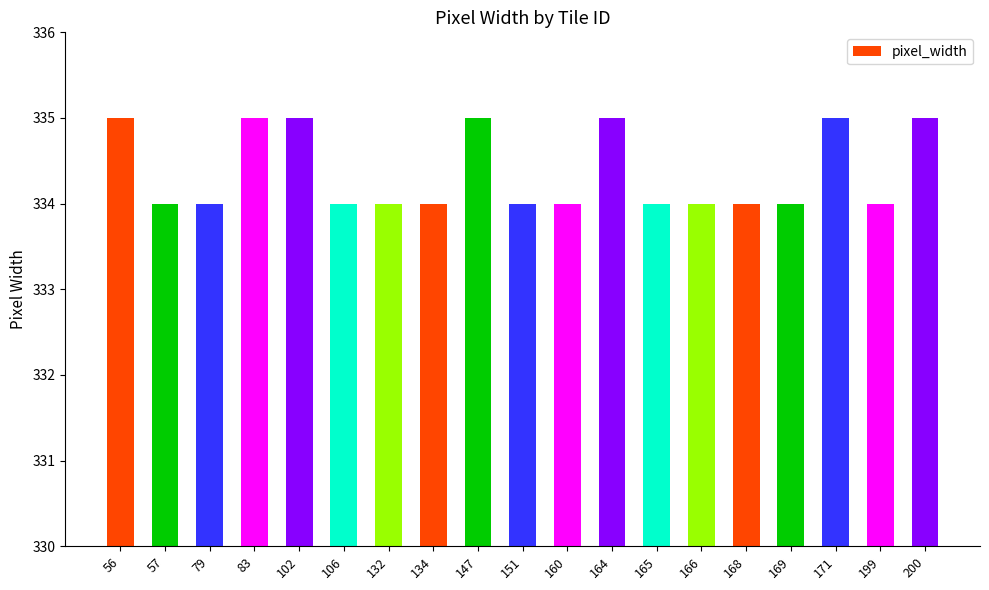

Approximately how many times larger is the value at 151 compared to 199?

1.0